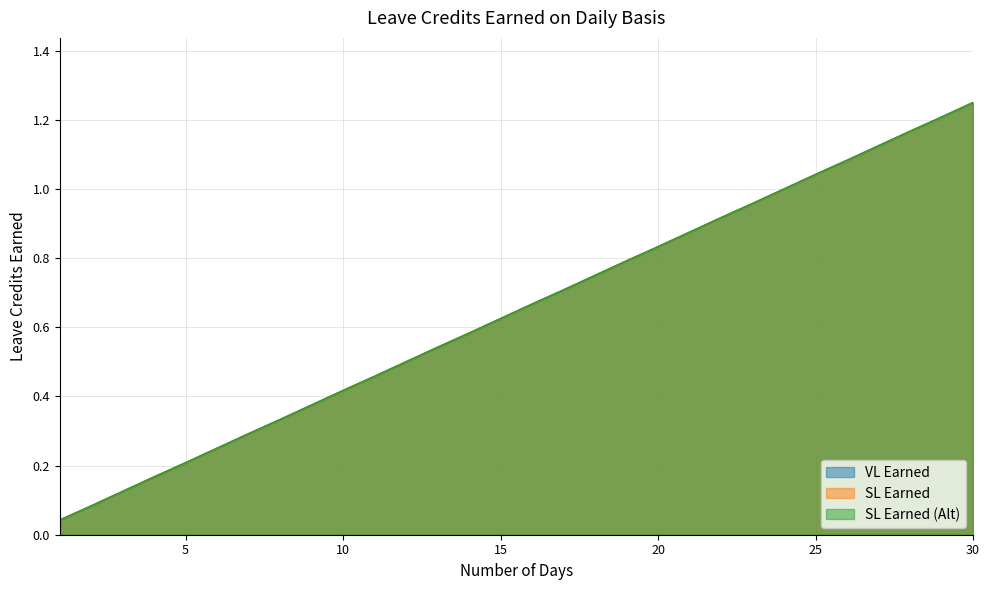

What is the difference between the second highest and minimum values in the VL Earned series?

1.2